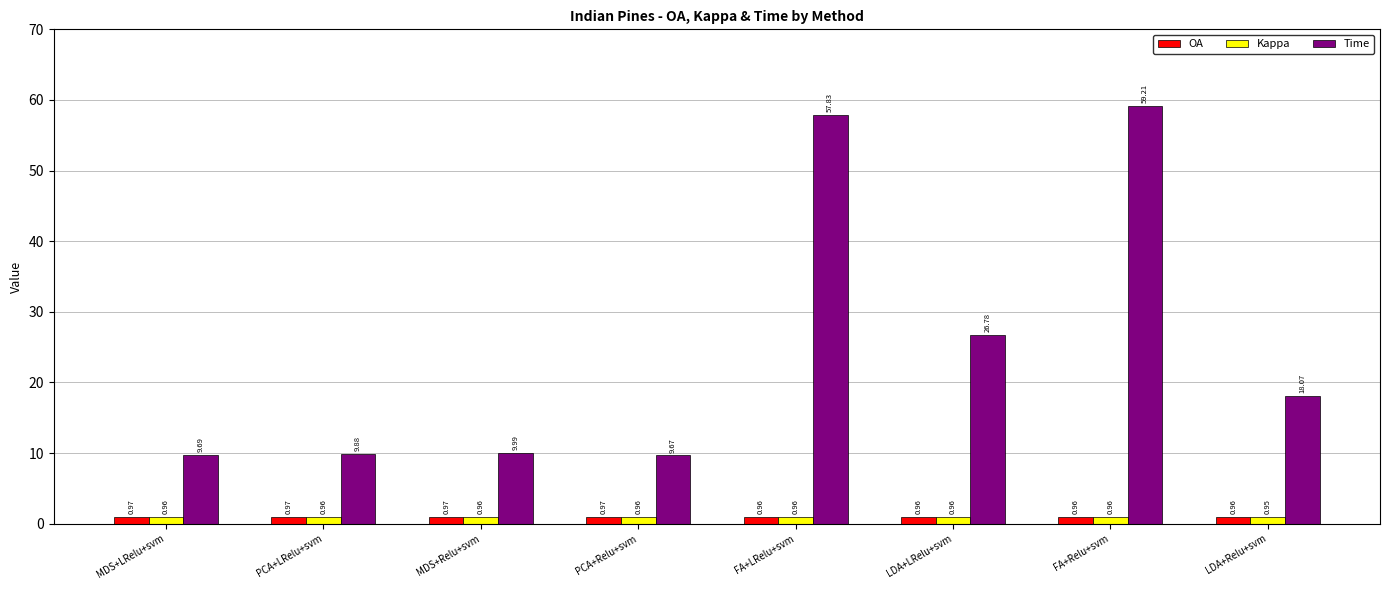

What is the difference between the highest and lowest values at MDS+Relu+svm?

9.0